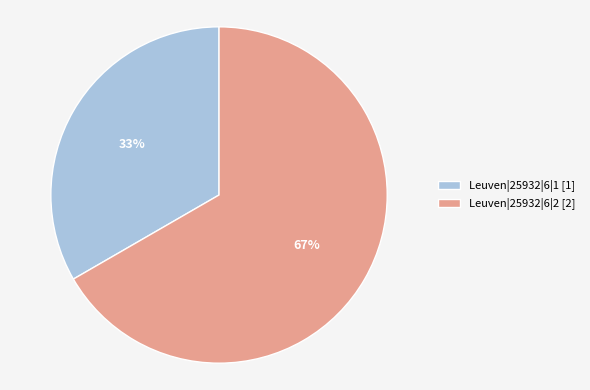

True or false: Leuven|25932|6|2 accounts for 67% of the total.

True